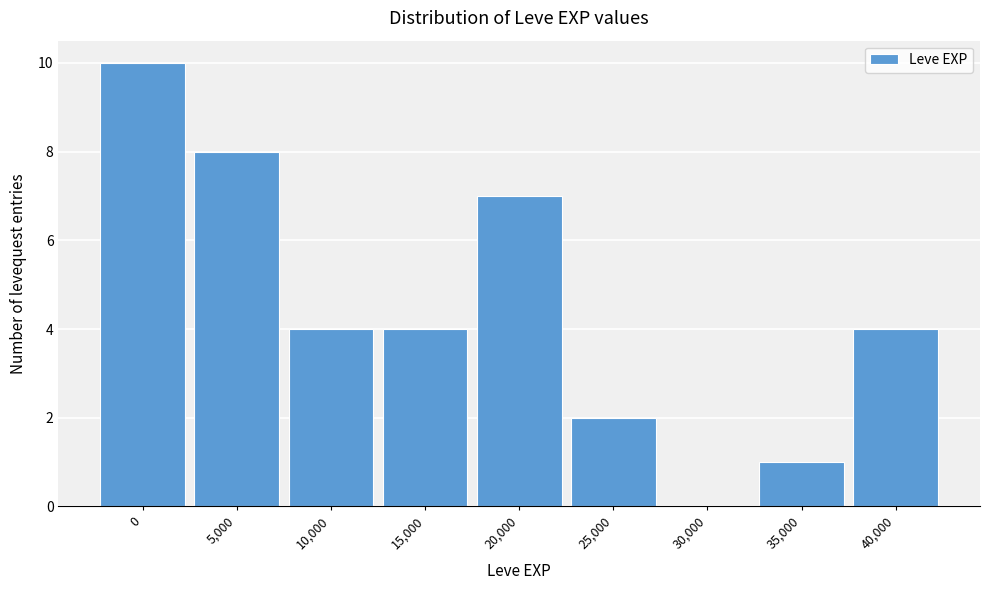

Reading right to left, what are all the values shown in this chart?

40,000=4	35,000=1	30,000=0	25,000=2	20,000=7	15,000=4	10,000=4	5,000=8	0=10